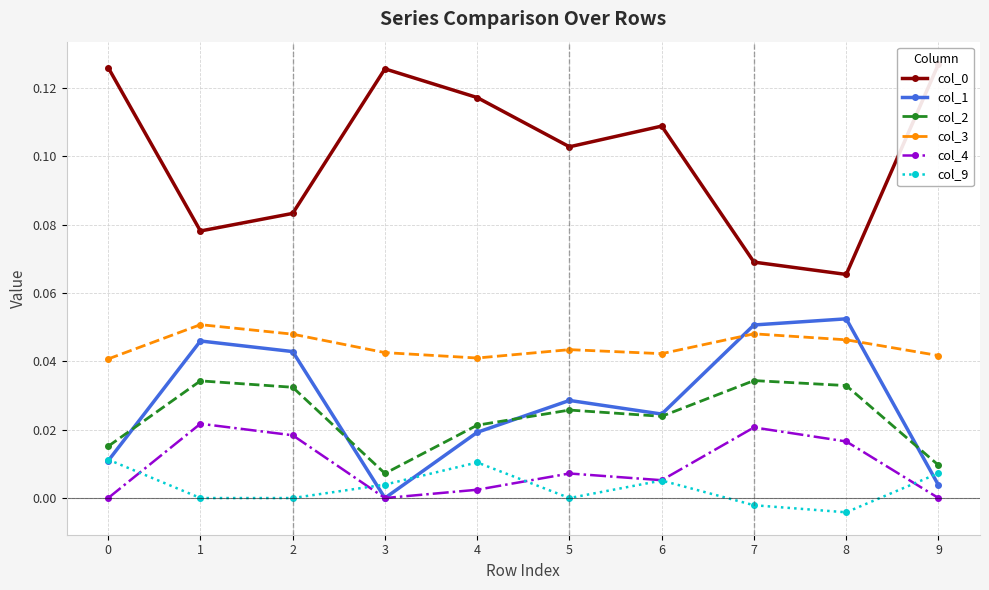

Reading left to right, list all the values displayed in this chart.

col_0: 0.1	0.1	0.1	0.1	0.1	0.1	0.1	0.1	0.1	0.1
col_1: 0.0	0.0	0.0	0.0	0.0	0.0	0.0	0.1	0.1	0.0
col_2: 0.0	0.0	0.0	0.0	0.0	0.0	0.0	0.0	0.0	0.0
col_3: 0.0	0.1	0.0	0.0	0.0	0.0	0.0	0.0	0.0	0.0
col_4: 0.0	0.0	0.0	0.0	0.0	0.0	0.0	0.0	0.0	0.0
col_9: 0.0	0.0	0.0	0.0	0.0	0.0	0.0	-0.0	-0.0	0.0